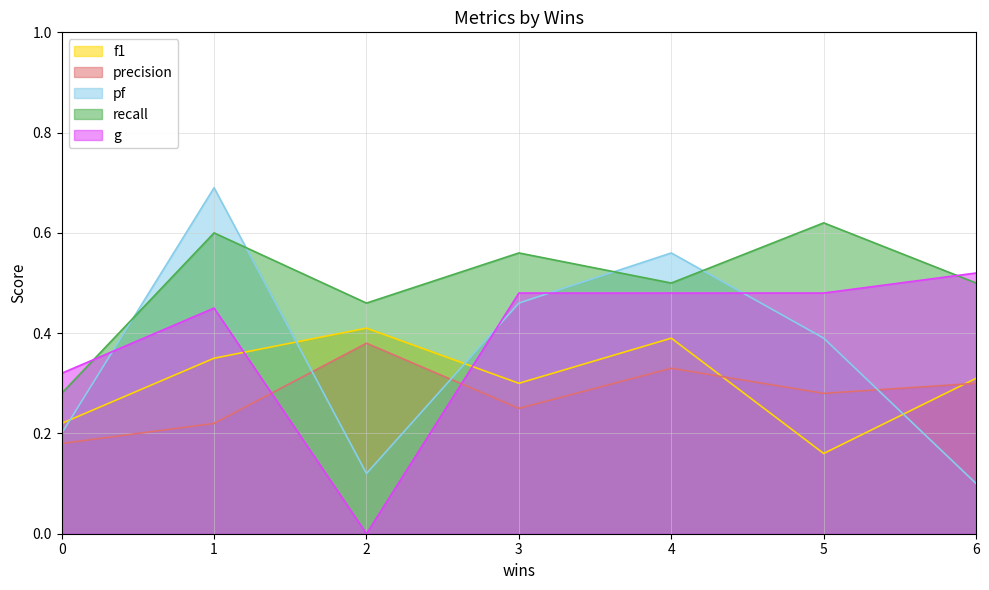

Where do pf and g first cross each other?

0 and 1